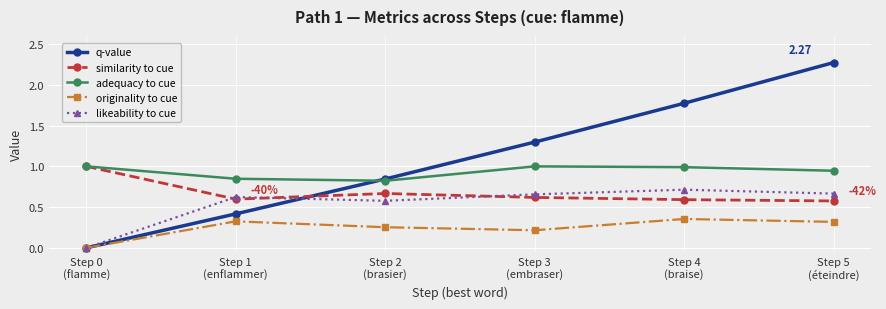

True or false: adequacy to cue and originality to cue cross at least once.

False